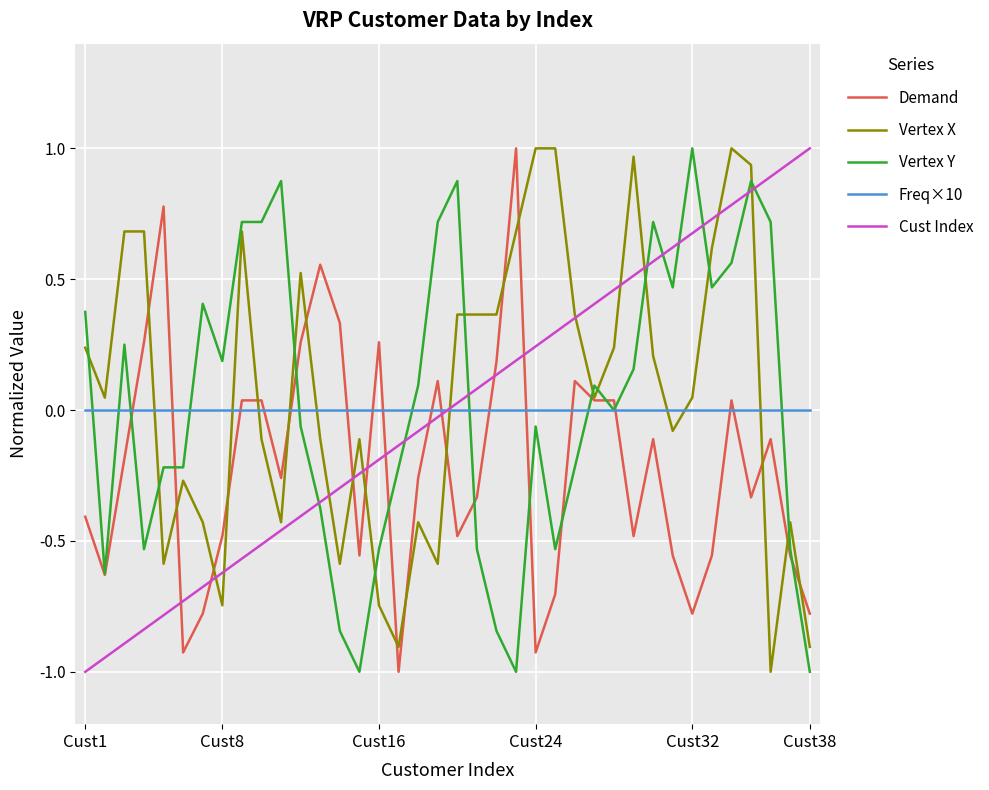

True or false: Vertex X and Freq×10 cross at least once.

True